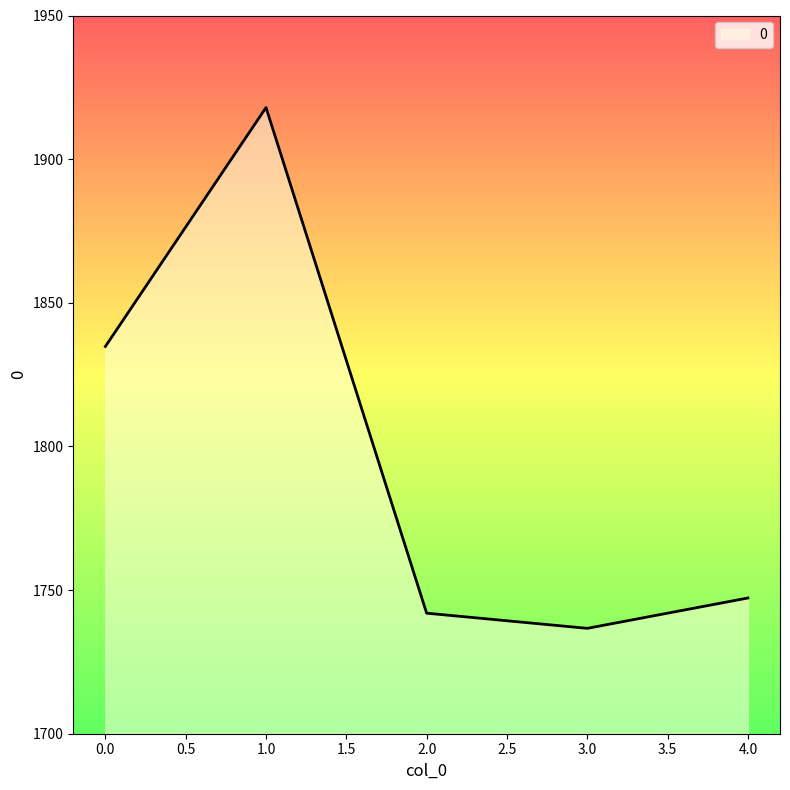

True or false: the data has more than 2 interior local peaks.

False